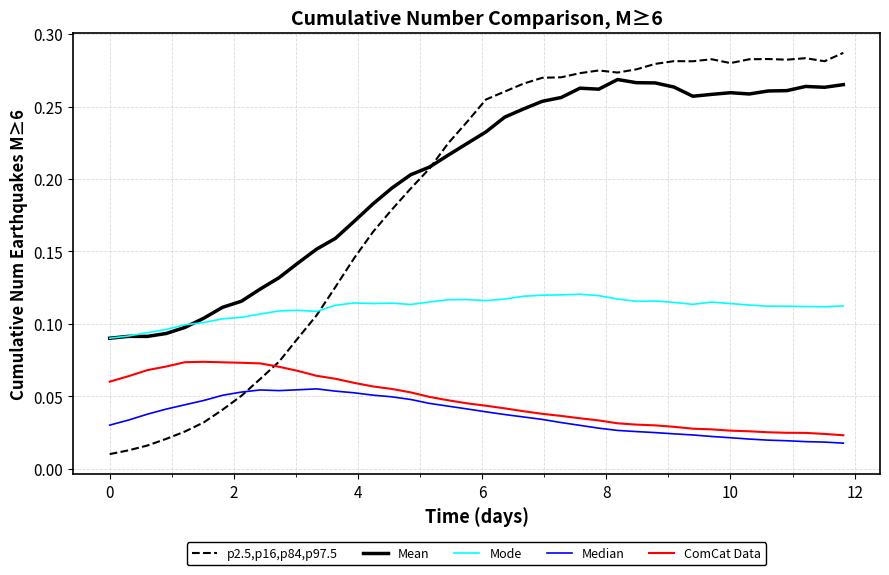

List the series in order of their peak value, lowest first.

Median, ComCat Data, Mode, Mean, p2.5,p16,p84,p97.5